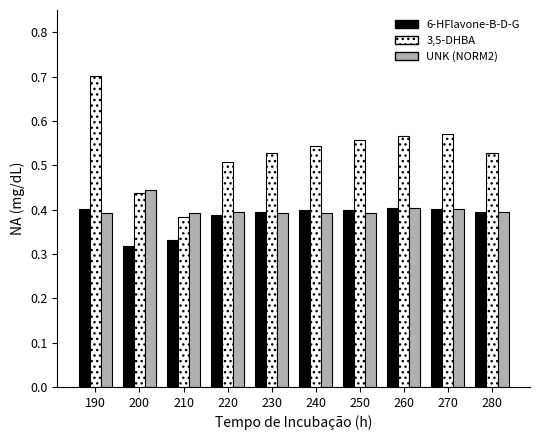

True or false: 6-HFlavone-B-D-G has a value of 0.2 at 260.

False